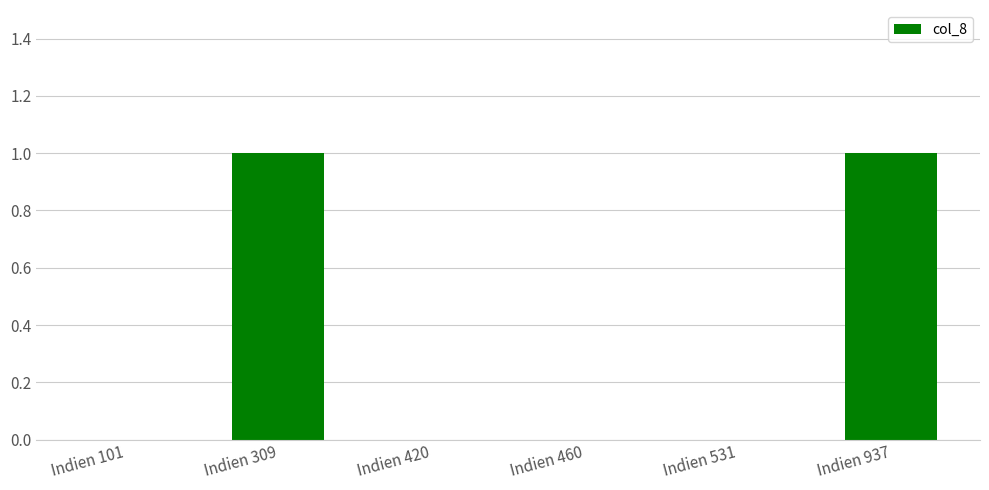

Reading left to right, what are all the values shown in this chart?

0	1	0	0	0	1